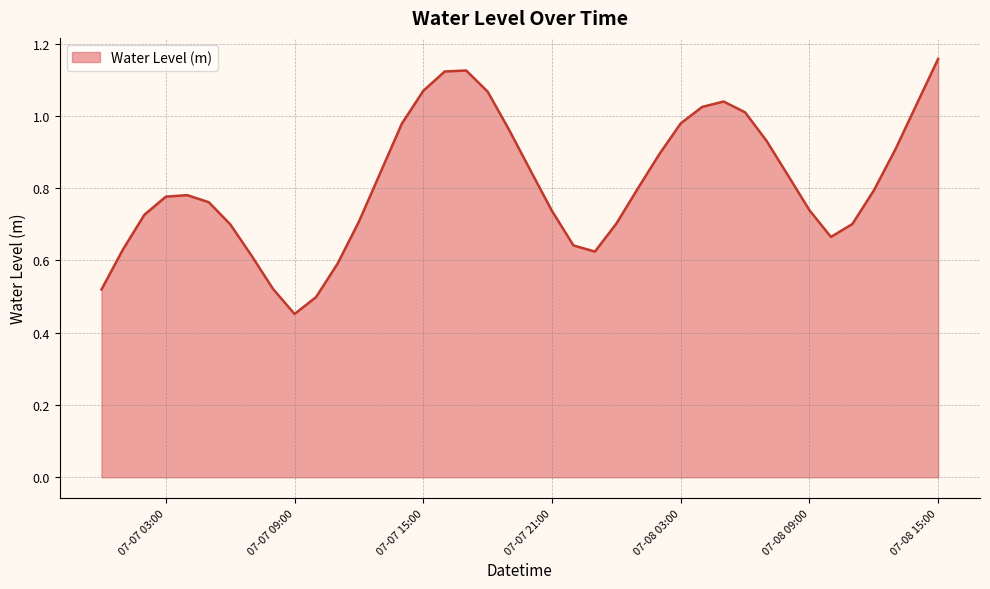

How many points are higher than both their immediate neighbors (excluding endpoints)?

3